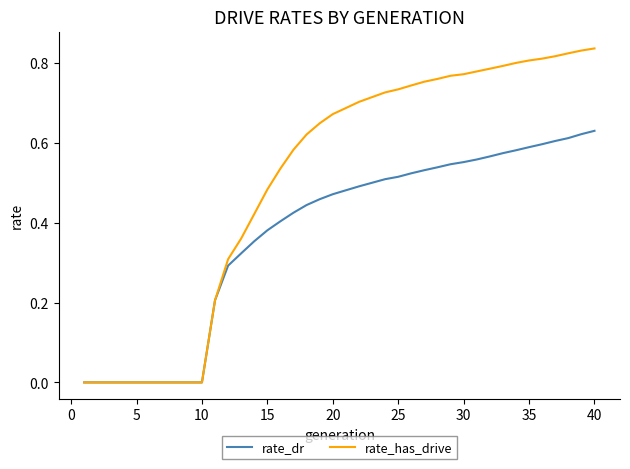

Which series has the largest range (max minus min)?

rate_has_drive